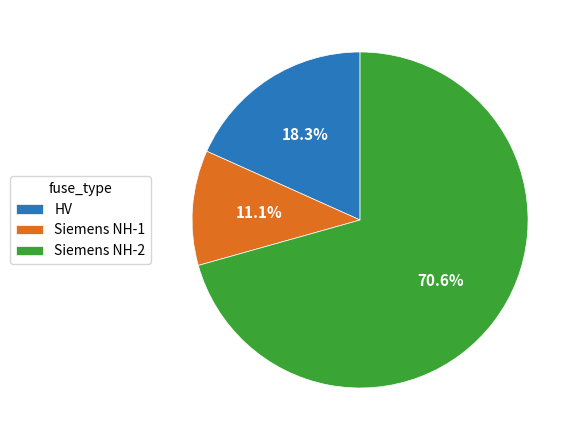

Rank the categories by value from highest to lowest.

Siemens NH-2, HV, Siemens NH-1